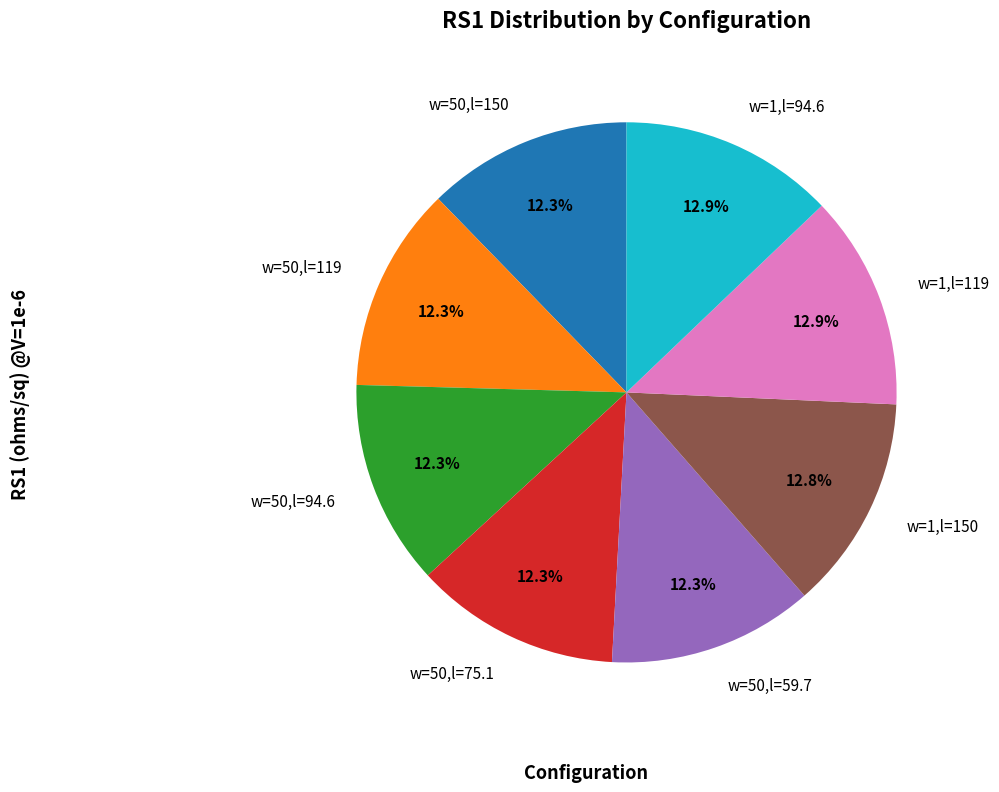

Between w=50,l=119 and w=1,l=150, which is larger?

w=1,l=150